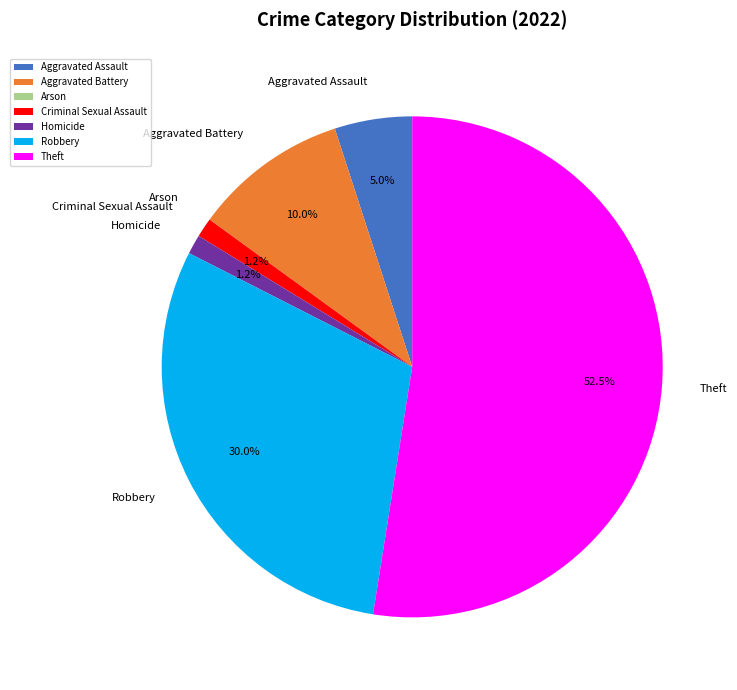

Which has a higher value, Aggravated Battery or Robbery?

Robbery